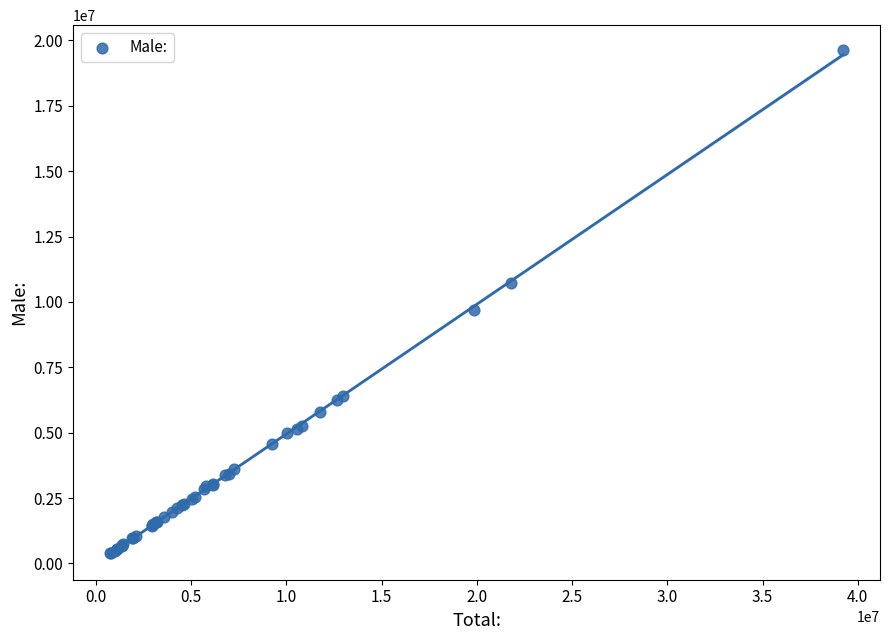

What Y value in the scatter plot is closest to 10001027?

9696573